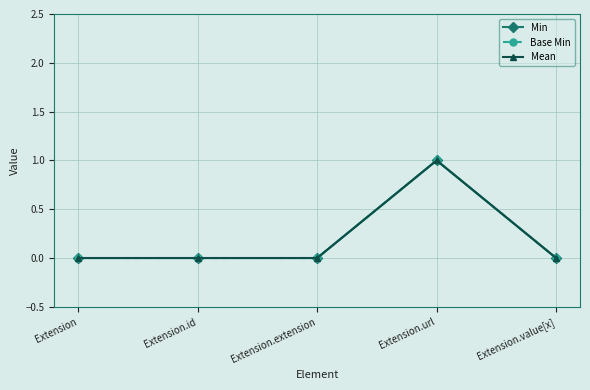

What is the value of the Mean point at the 4th from the left?

1